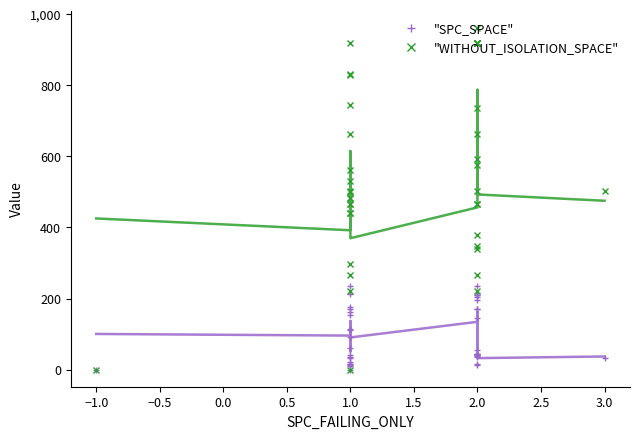

What is the label of the 20th point from the left?

1.0